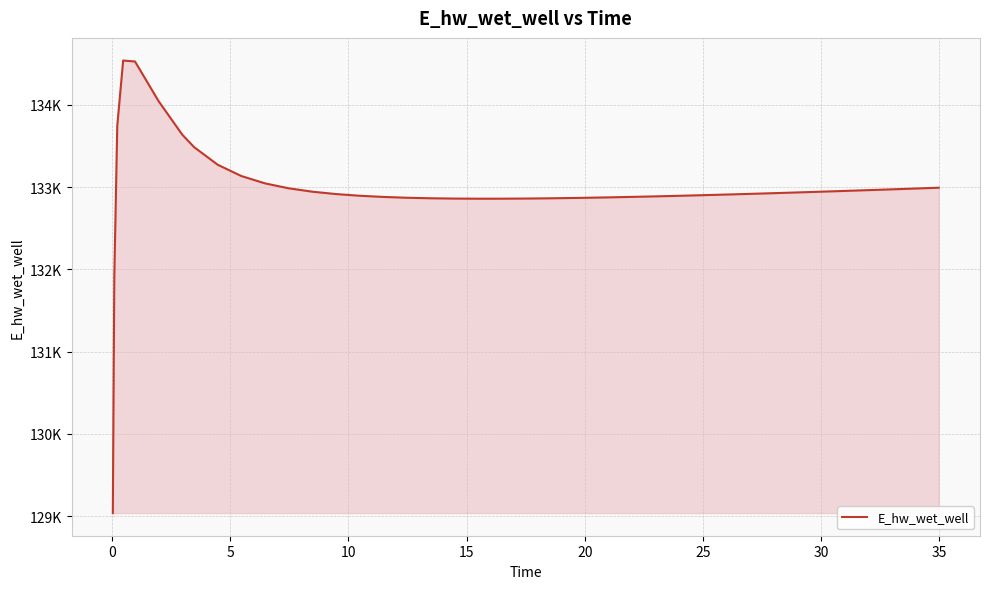

What is the maximum value shown in the chart?

134540.2